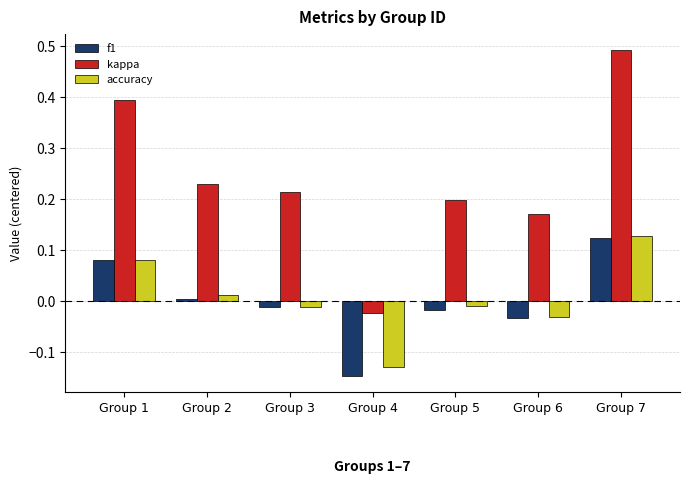

What are all the series names shown in the legend?

f1, kappa, accuracy